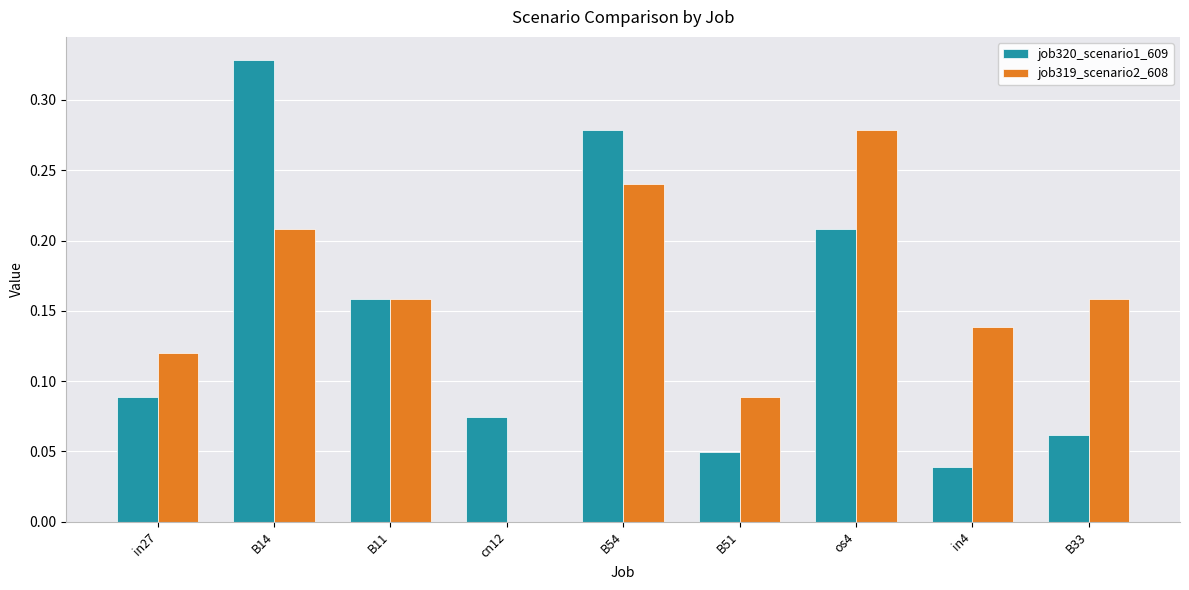

What is the sum of the job320_scenario1_609 values at B11 and os4?

0.4